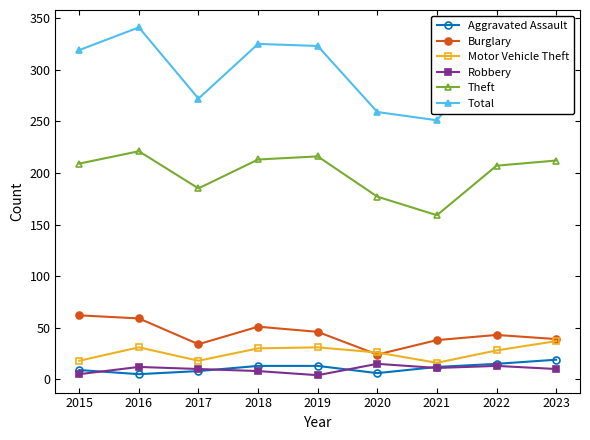

How many lines are shown in the chart?

6